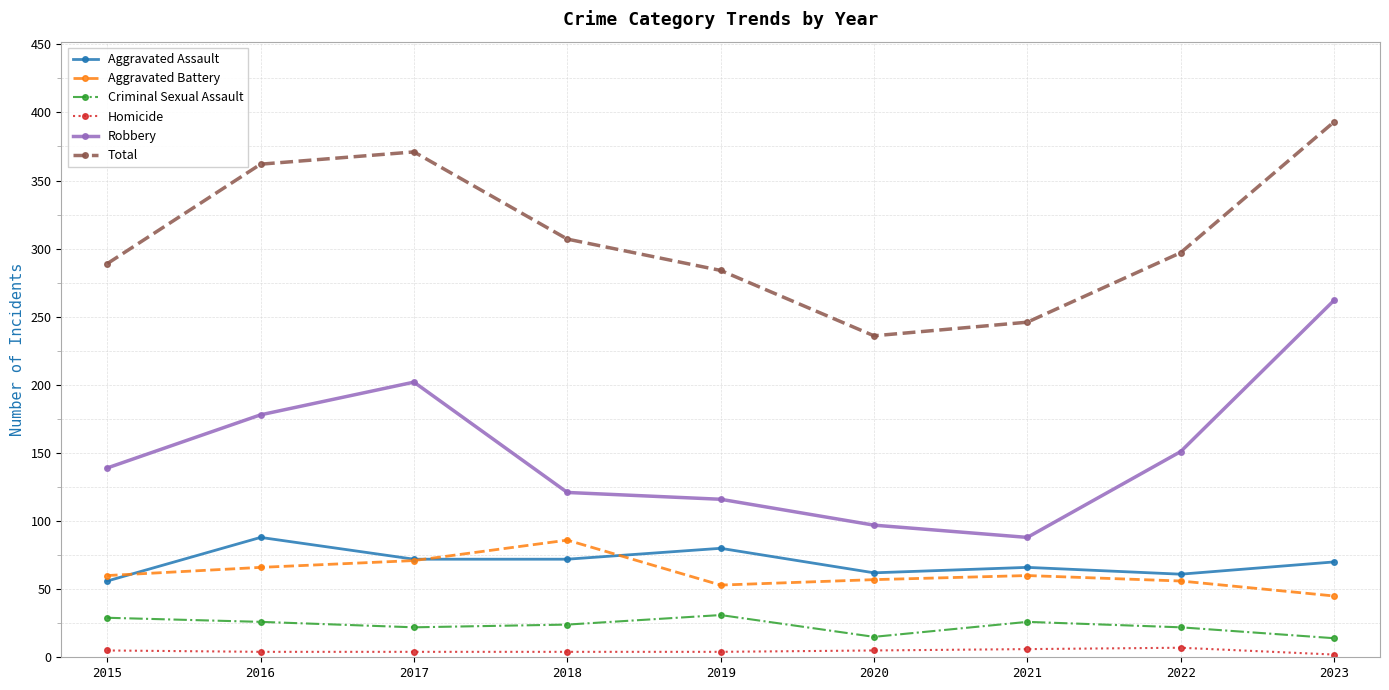

True or false: Criminal Sexual Assault and Robbery intersect in this chart.

False